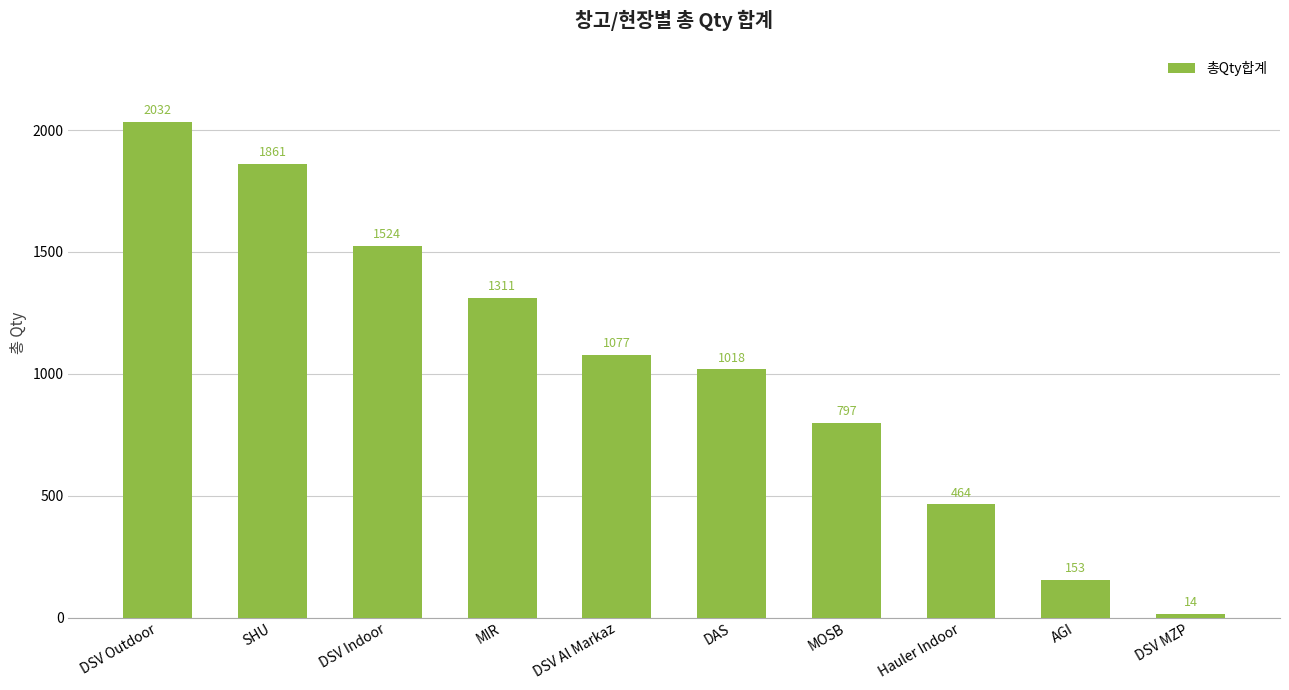

Reading left to right, extract all data points from this chart.

DSV Outdoor=2032	SHU=1861	DSV Indoor=1524	MIR=1311	DSV Al Markaz=1077	DAS=1018	MOSB=797	Hauler Indoor=464	AGI=153	DSV MZP=14